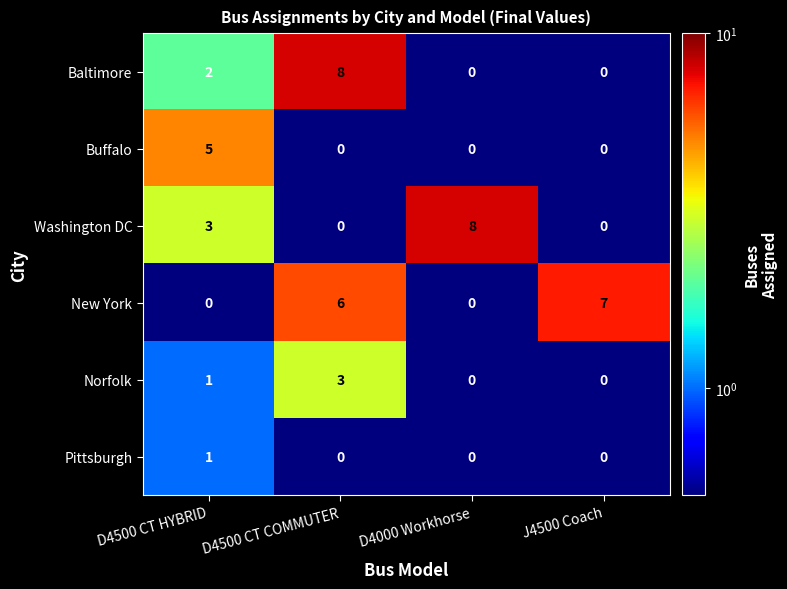

What is the greatest value displayed?

8